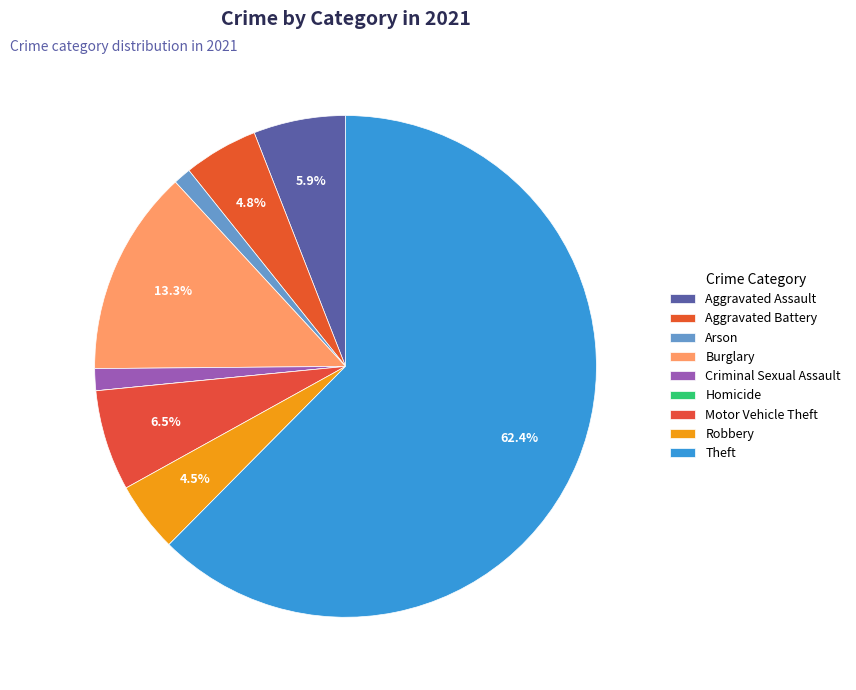

To the nearest percent, what portion does Arson represent?

1%